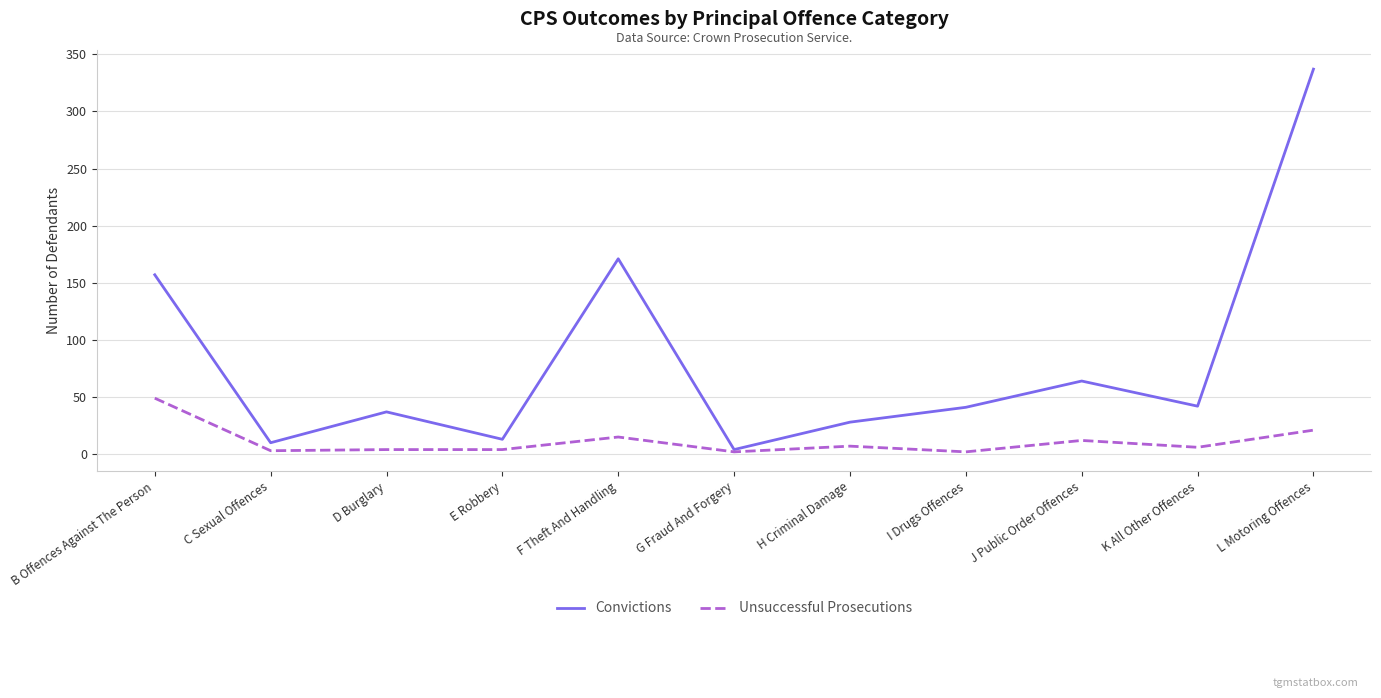

Where does the Convictions series first go above 41?

B Offences Against The Person